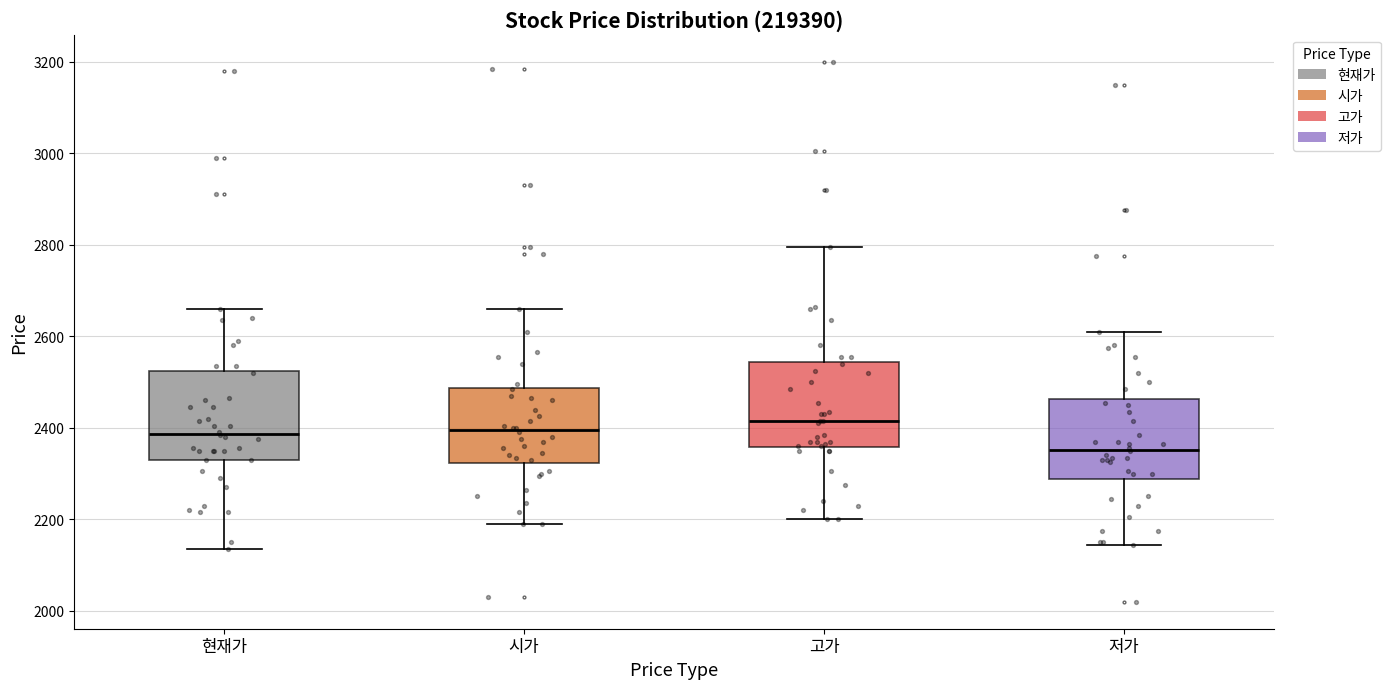

Reading left to right, transcribe this box plot: for each box, give where its median line is, the range the box spans, and where its two whiskers end, as read against the y-axis. The values are not printed on the chart, so give them approximately, as read against the axis.

현재가: median 2380, box 2340 to 2520, whiskers 2140 to 2660
시가: median 2400, box 2320 to 2480, whiskers 2200 to 2660
고가: median 2420, box 2360 to 2540, whiskers 2200 to 2800
저가: median 2360, box 2280 to 2460, whiskers 2140 to 2620